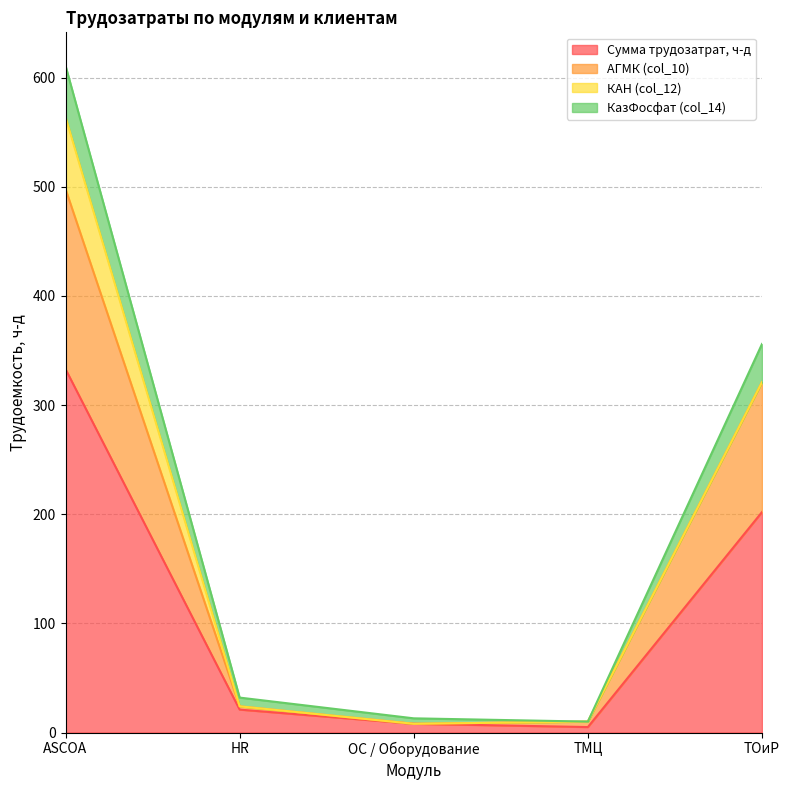

Which category has the highest value in the Сумма трудозатрат, ч-д series?

ASCOA